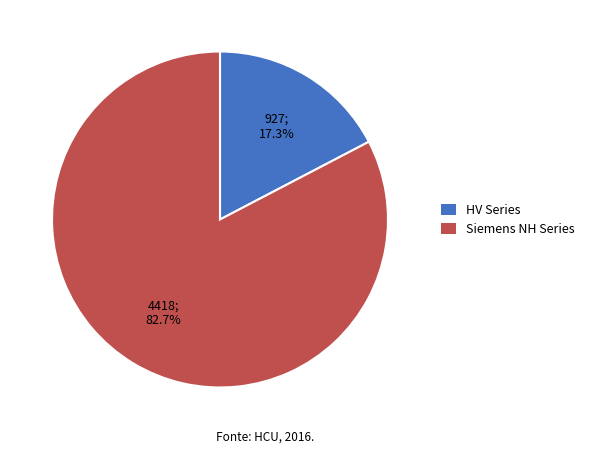

Does any single category account for the majority?

Yes